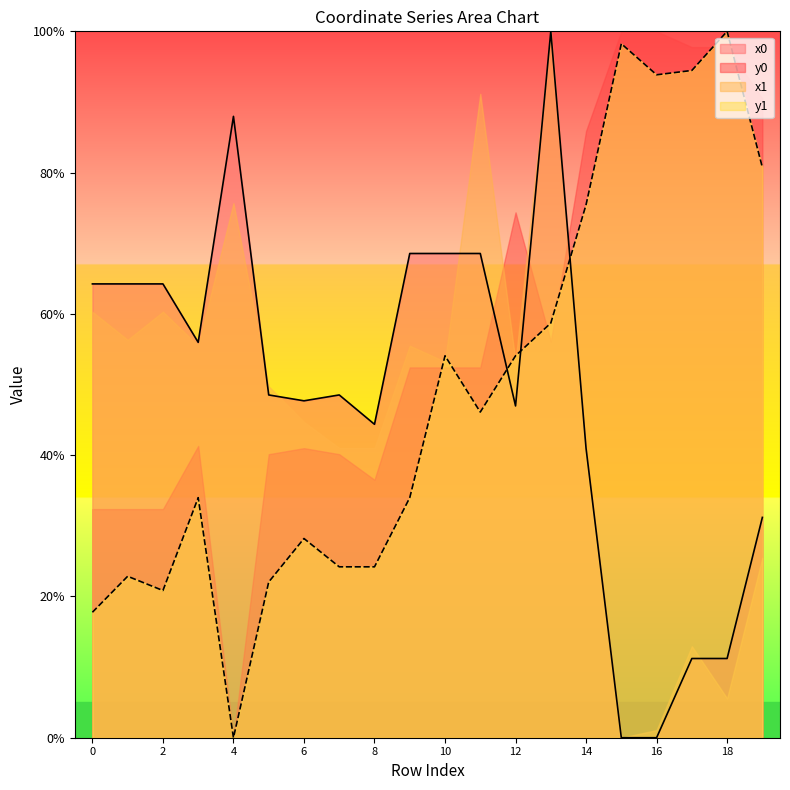

What are all the series names shown in the legend?

x0, y0, x1, y1